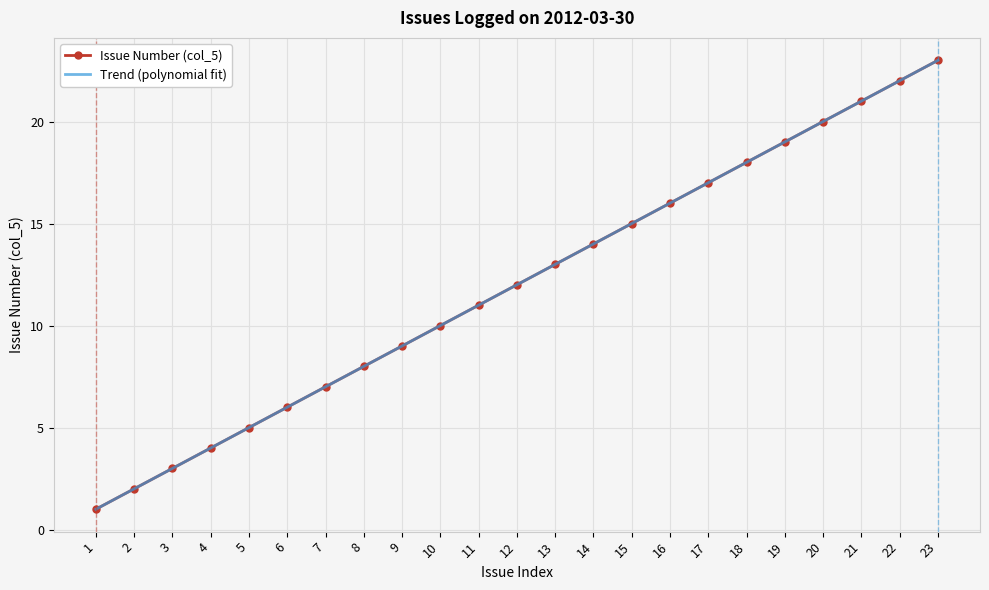

Reading left to right, list all the values displayed in this chart.

1=1	2=2	3=3	4=4	5=5	6=6	7=7	8=8	9=9	10=10	11=11	12=12	13=13	14=14	15=15	16=16	17=17	18=18	19=19	20=20	21=21	22=22	23=23